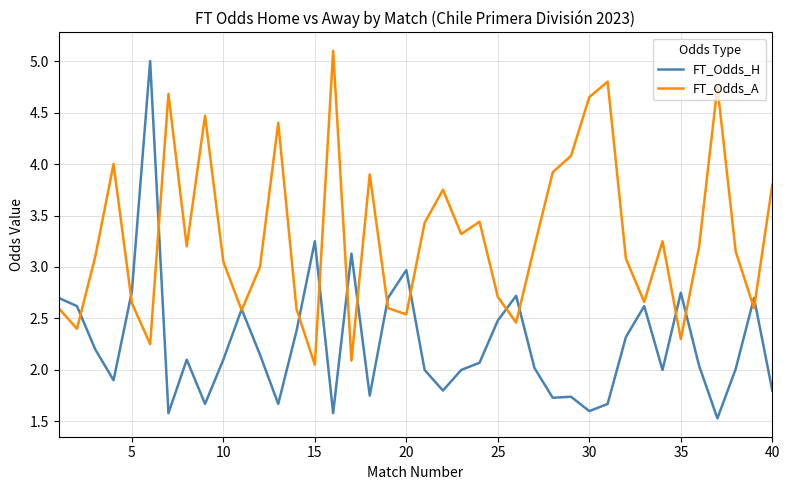

List the series in order of their overall mean, lowest first.

FT_Odds_H, FT_Odds_A